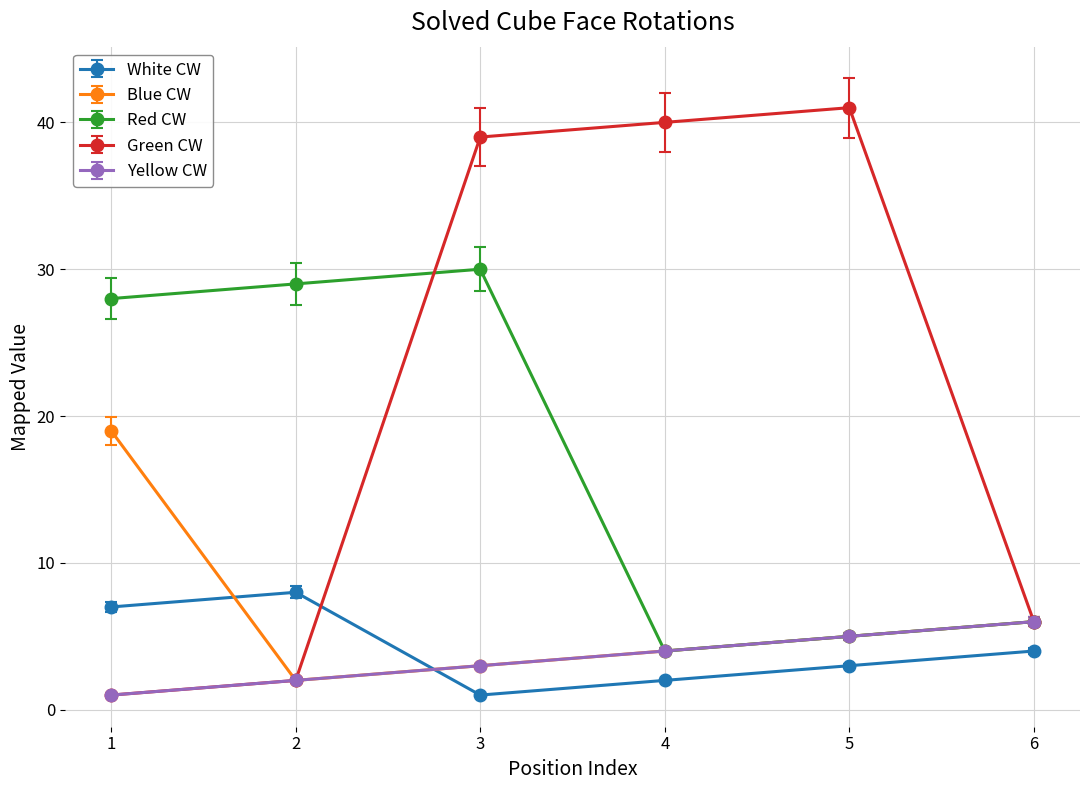

Rank the categories by Green CW value from lowest to highest.

1, 2, 6, 3, 4, 5